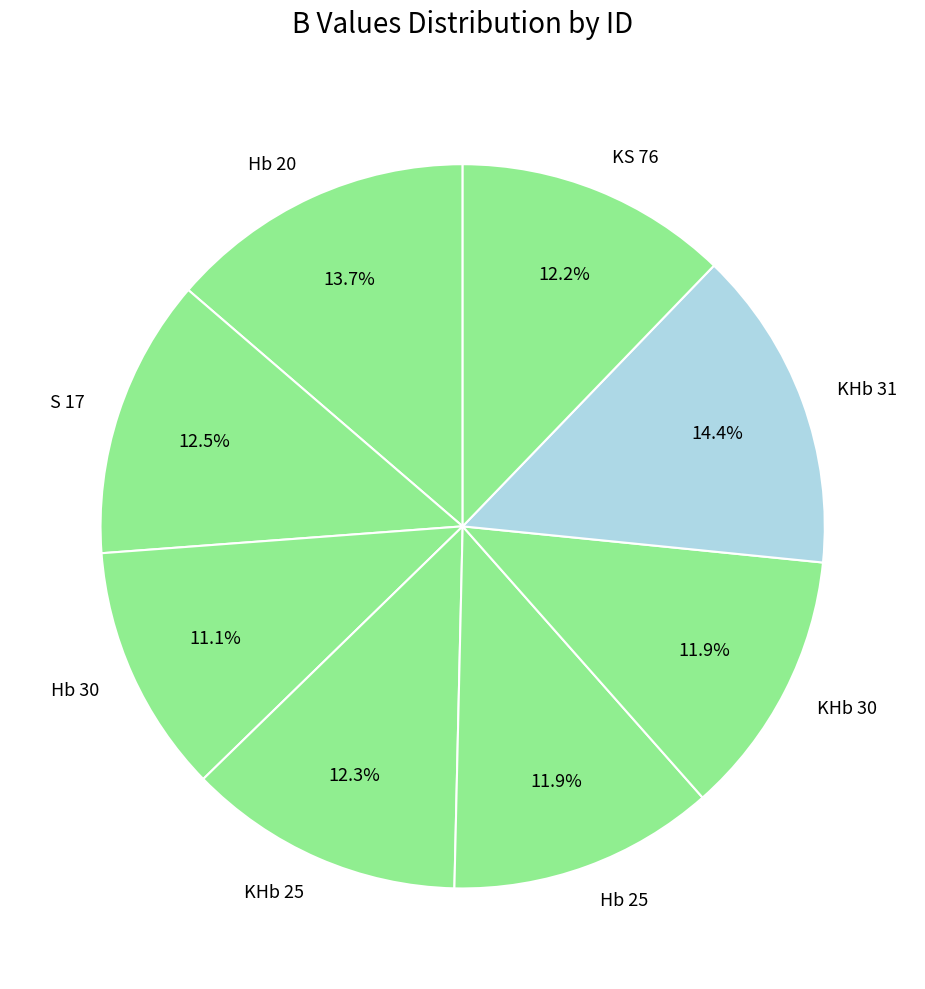

Is there a majority slice in this chart?

No